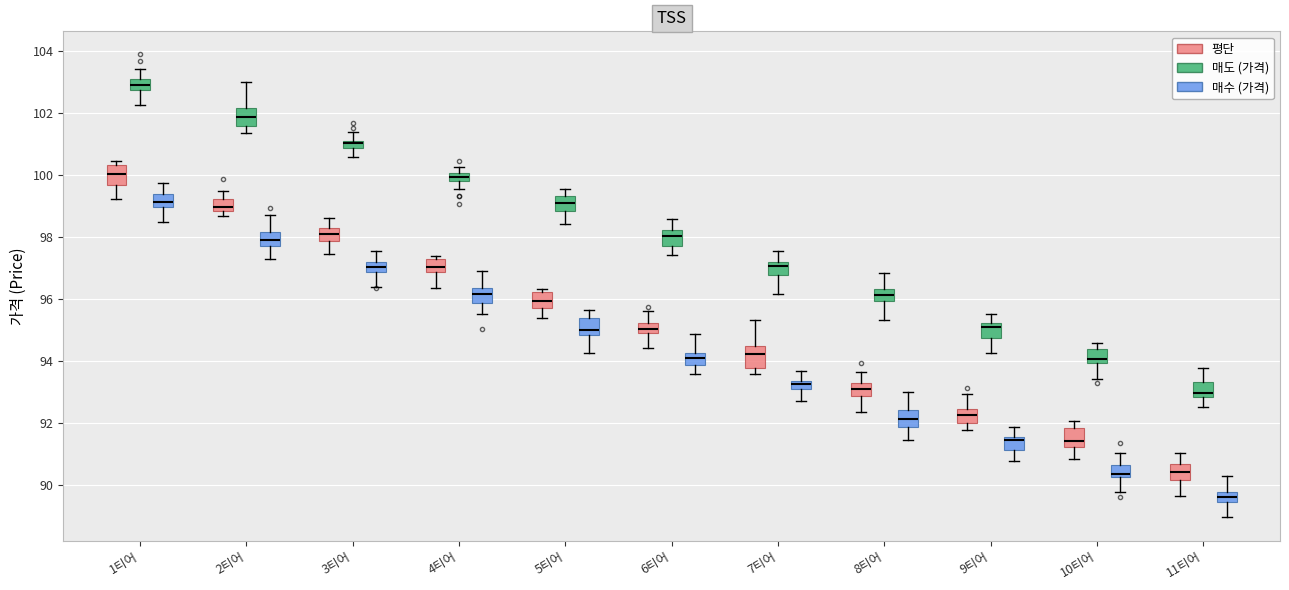

Where is the lower edge of the box for 10티어 (매수 (가격)) on the y-axis? The values are not printed on the chart, so give them approximately, as read against the axis.

90.2